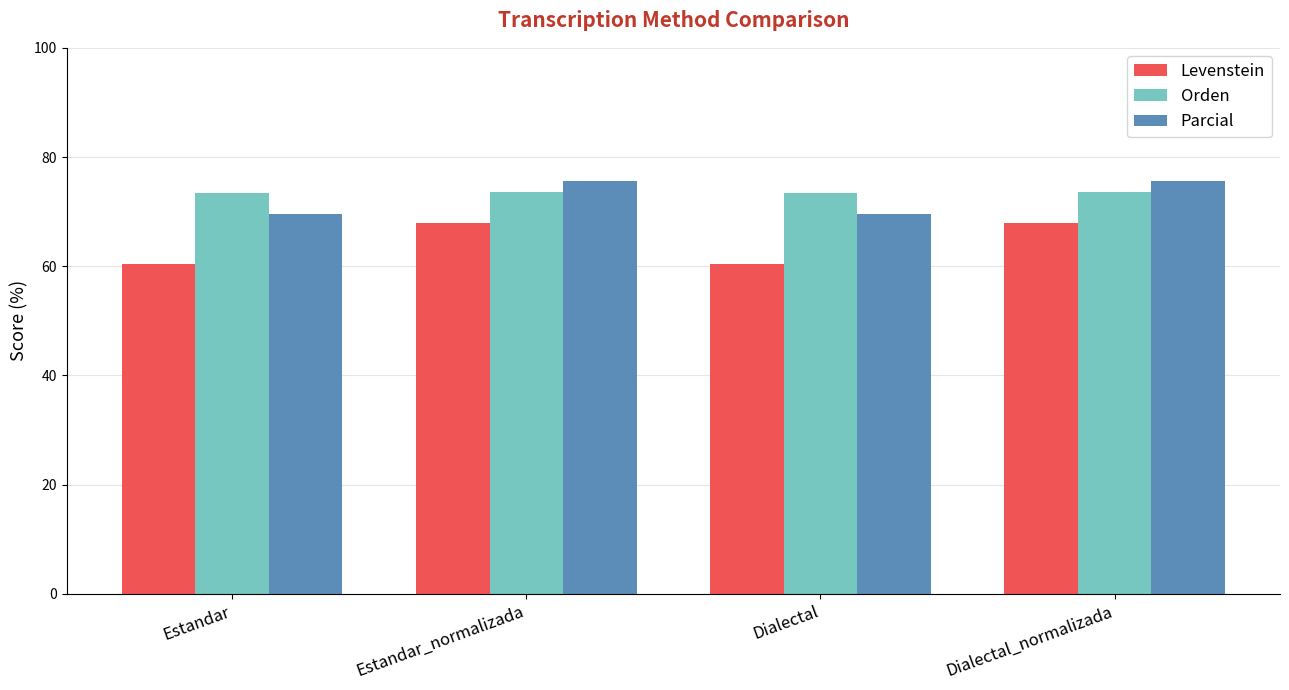

What position from the right is Dialectal_normalizada?

1